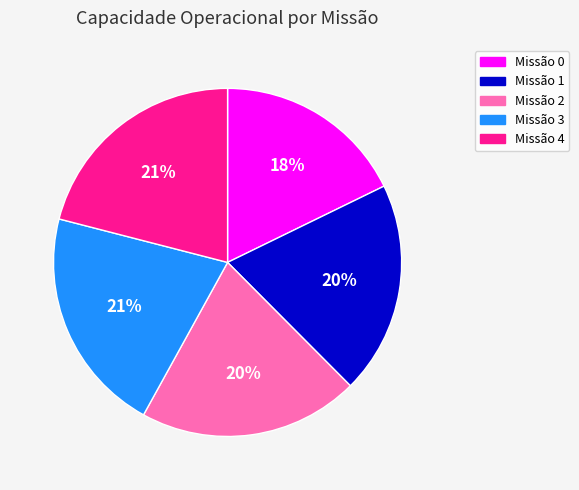

To the nearest percent, what is the difference between the largest and smallest slice percentages?

3%